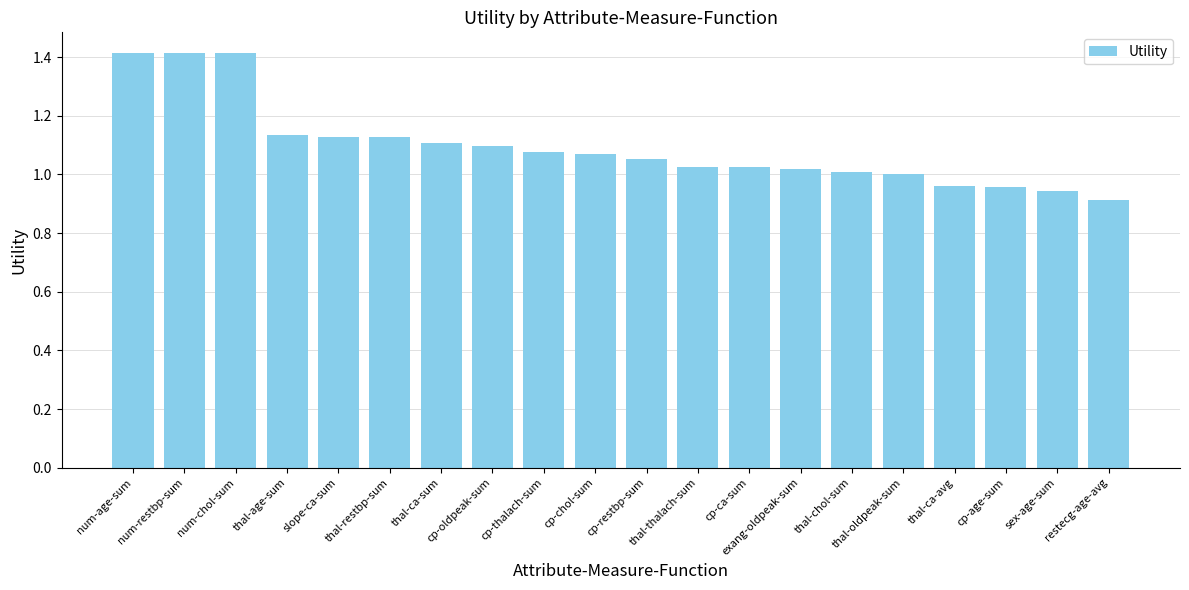

What is the sum of all values?

21.9